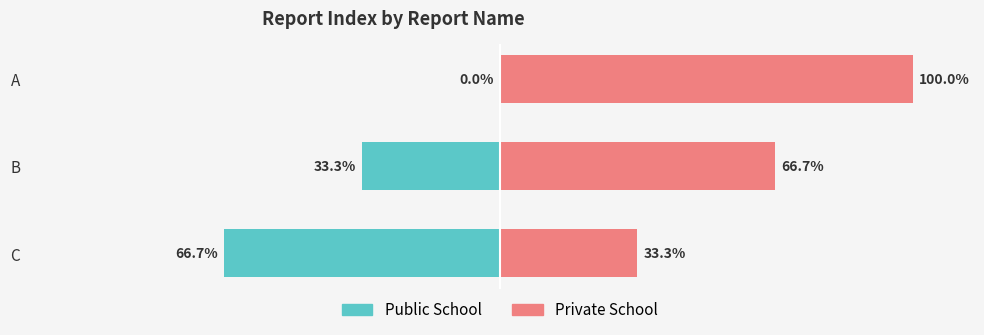

Reading right to left, what are all the values shown in this chart?

Public School: -66.7	-33.3	0.0
Private School: 33.3	66.7	100.0